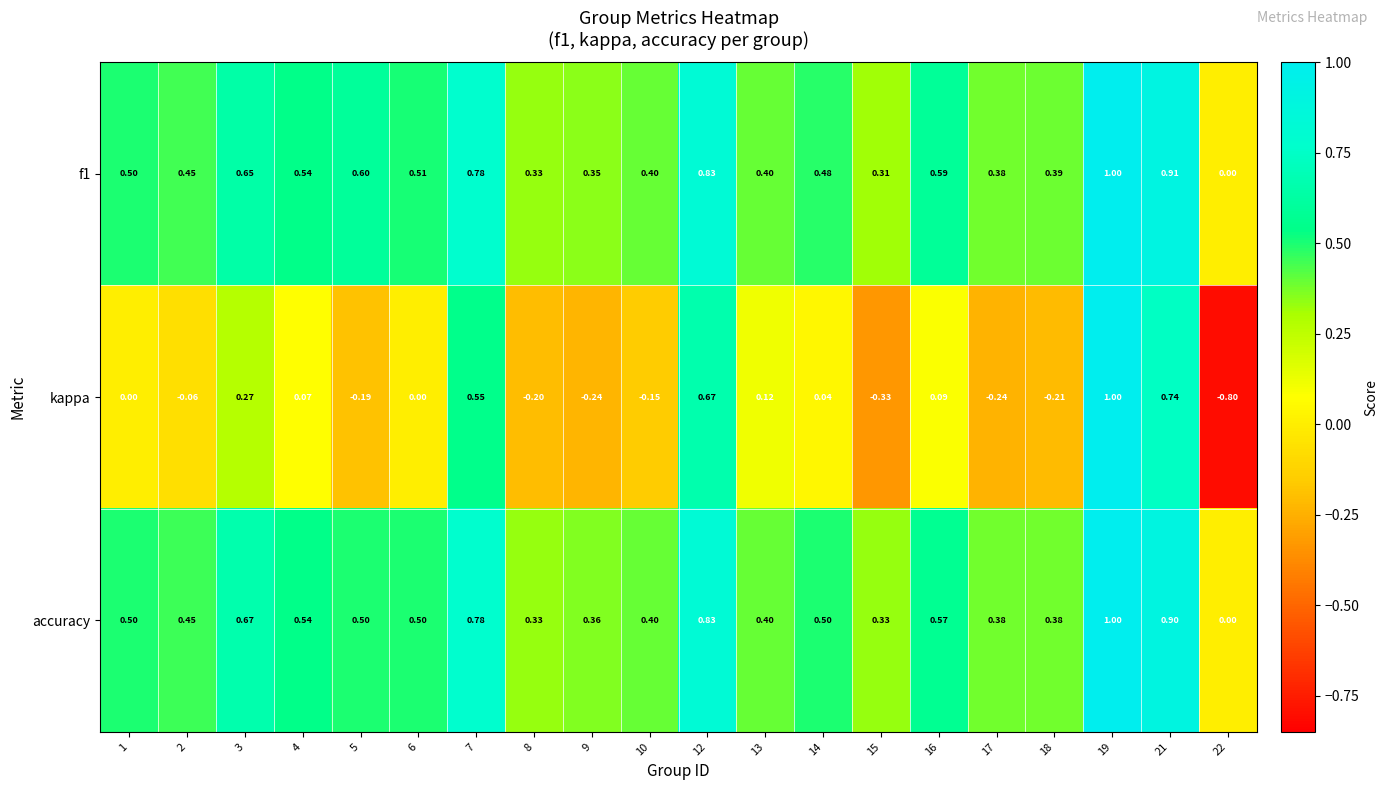

Which series has the largest range (max minus min)?

kappa